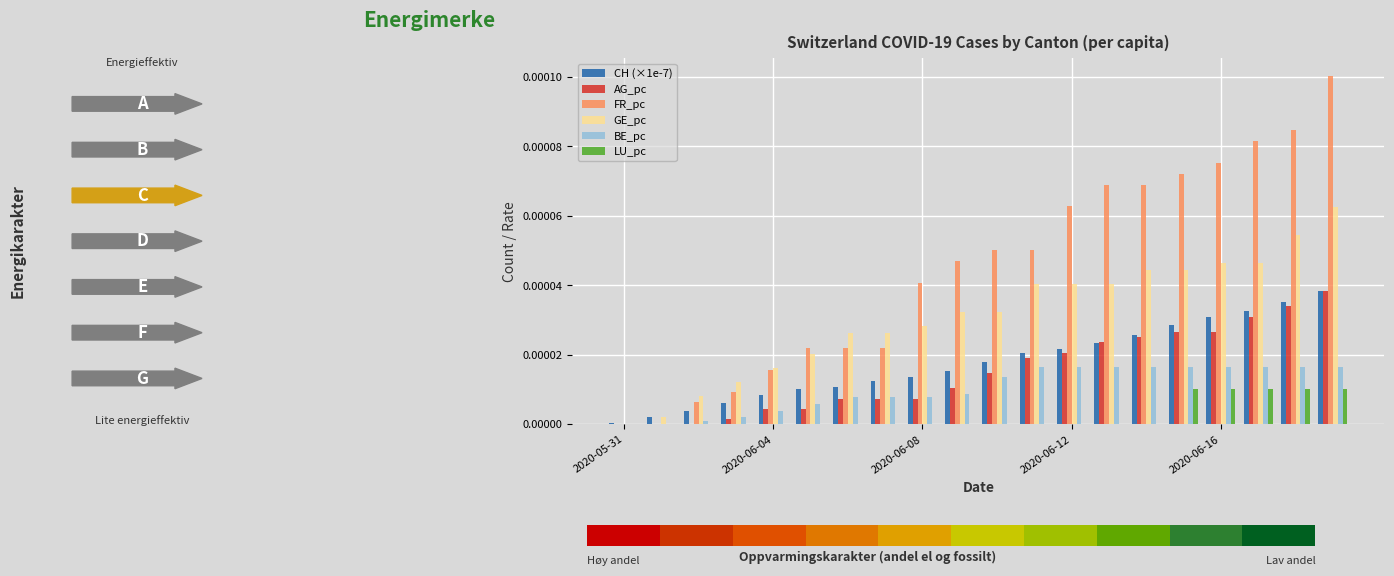

Count the number of categories in the chart.

20